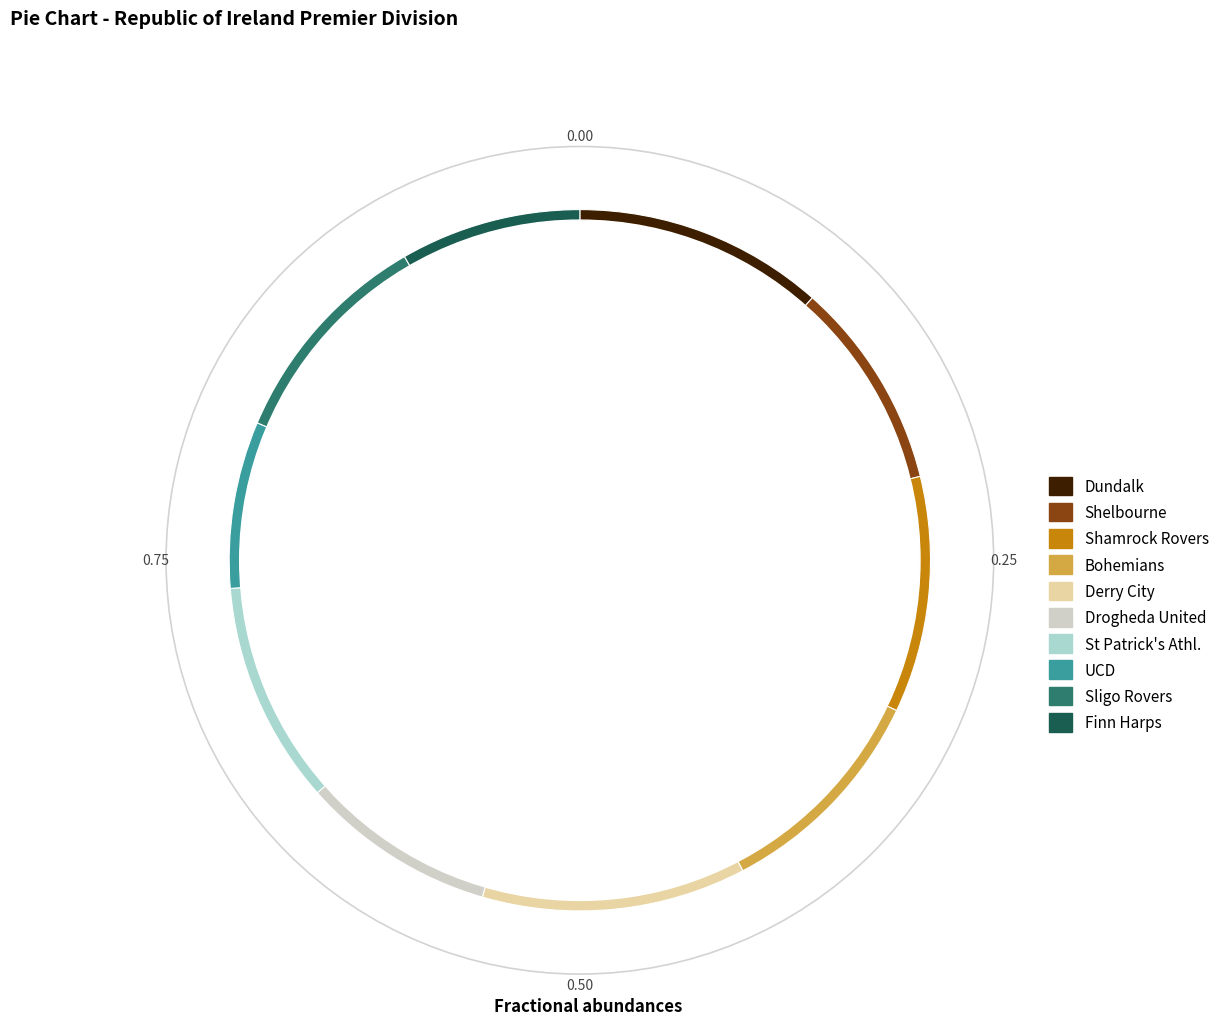

Do UCD and Shelbourne together represent more than half of the pie?

No